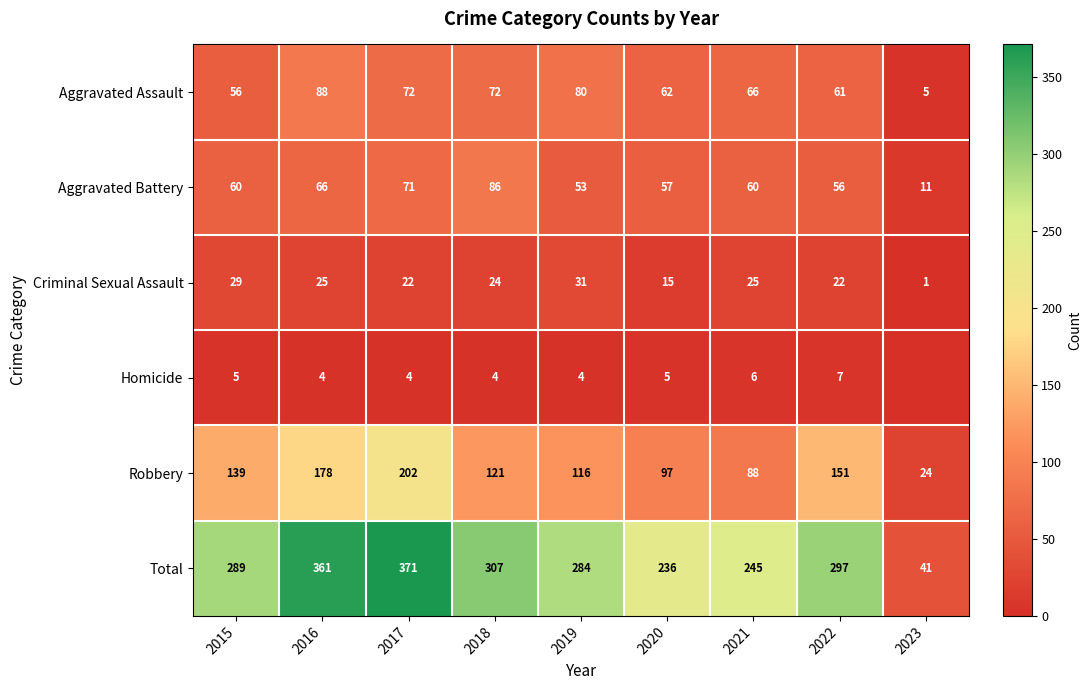

At which label is Robbery closest to 113?

2019